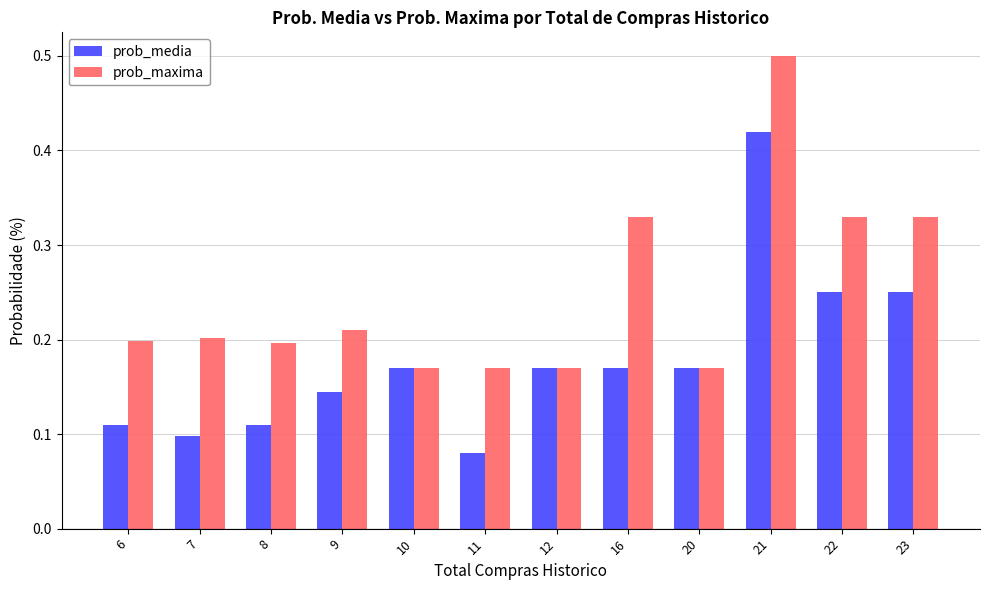

What is the maximum value shown in the chart?

0.5